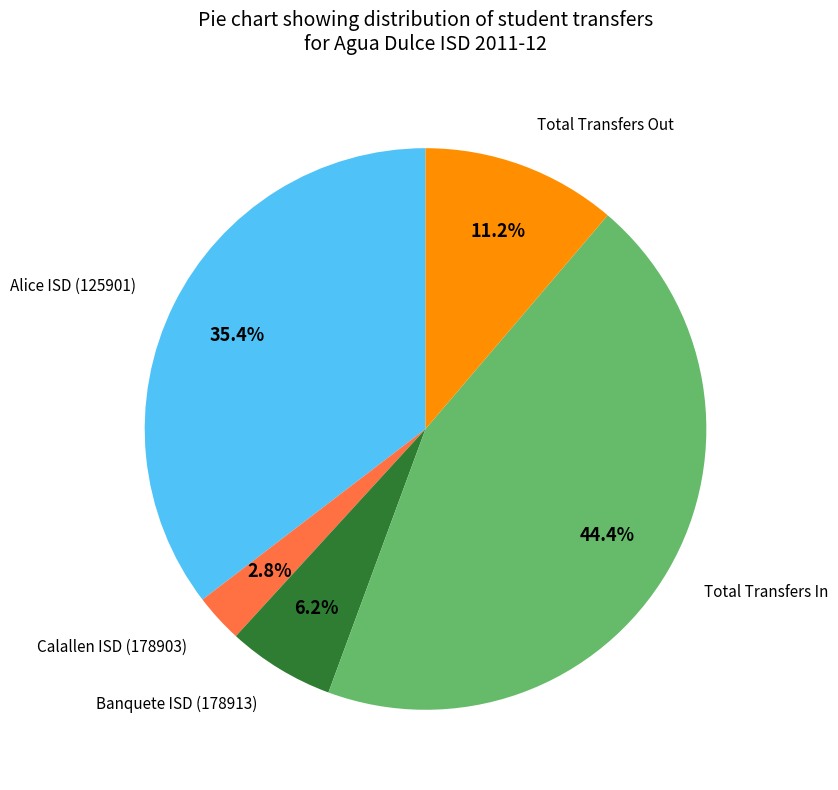

Is there any slice that represents more than half of the pie?

No